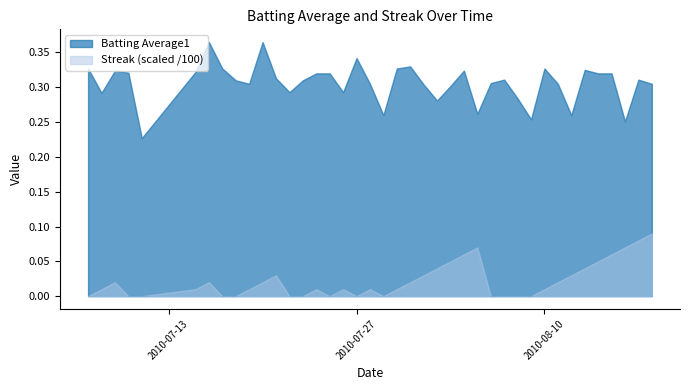

What is the value of the Batting Average1 point at the 9th from the left?

0.3